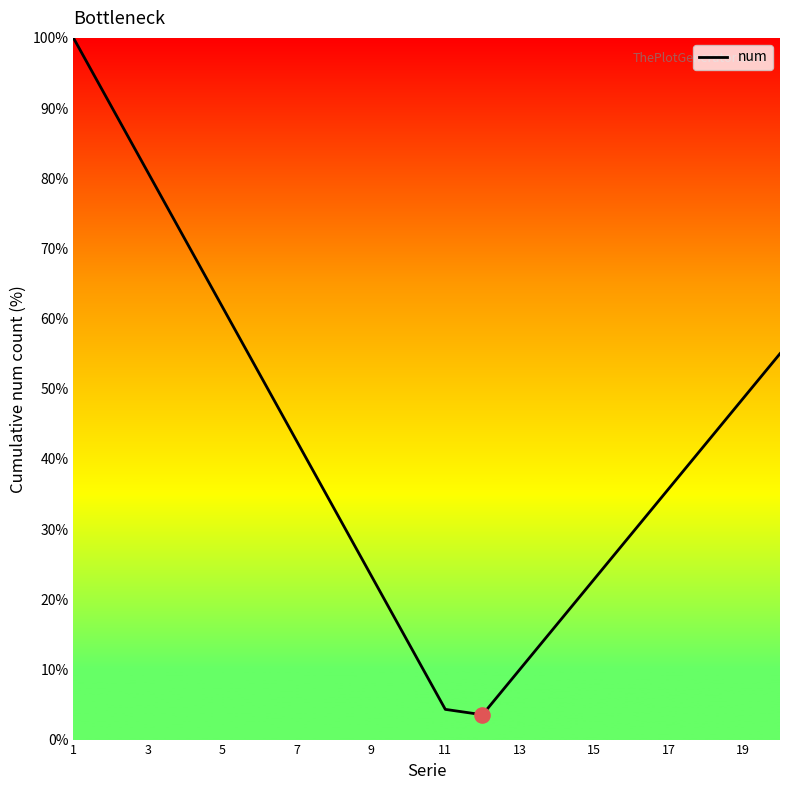

What is the smallest value displayed?

3.5